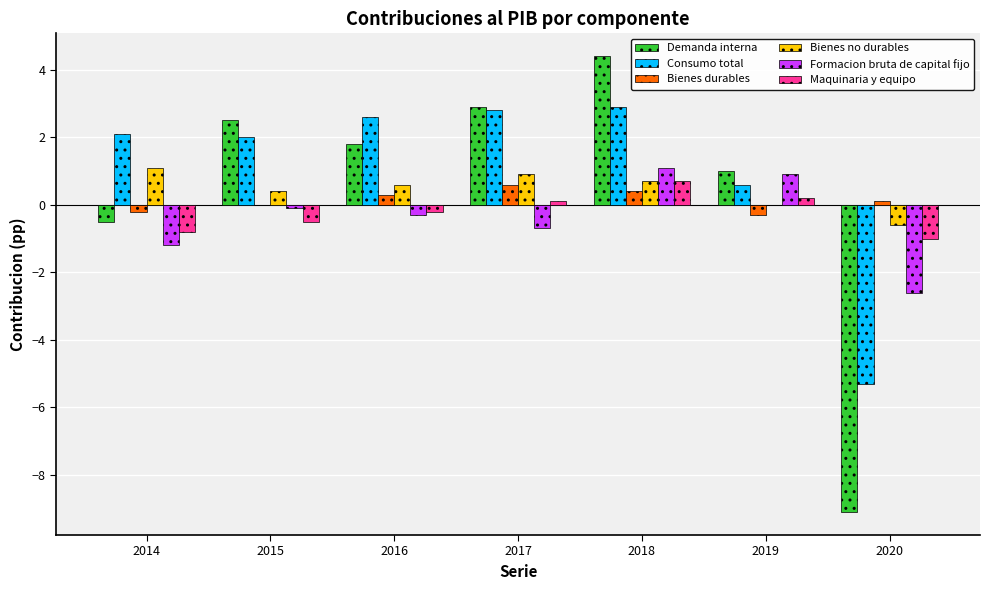

The Bienes durables series shows 0.4 at 2018. True or false?

True